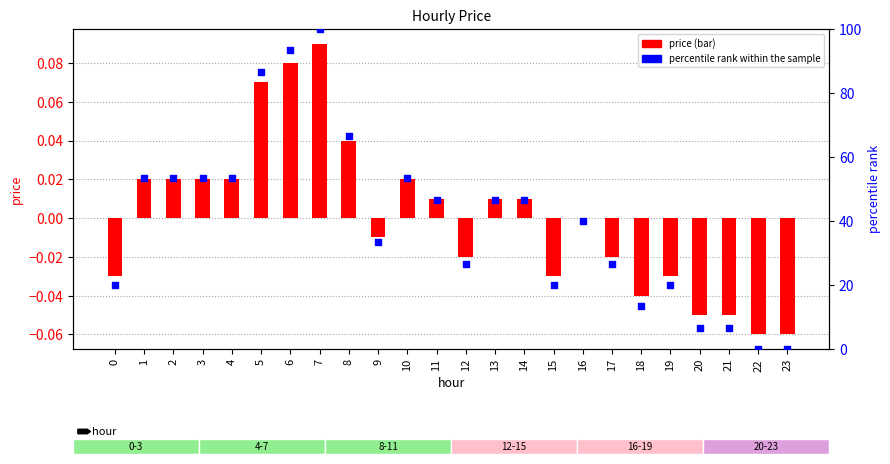

What is the total value across all series at 22?

-0.1